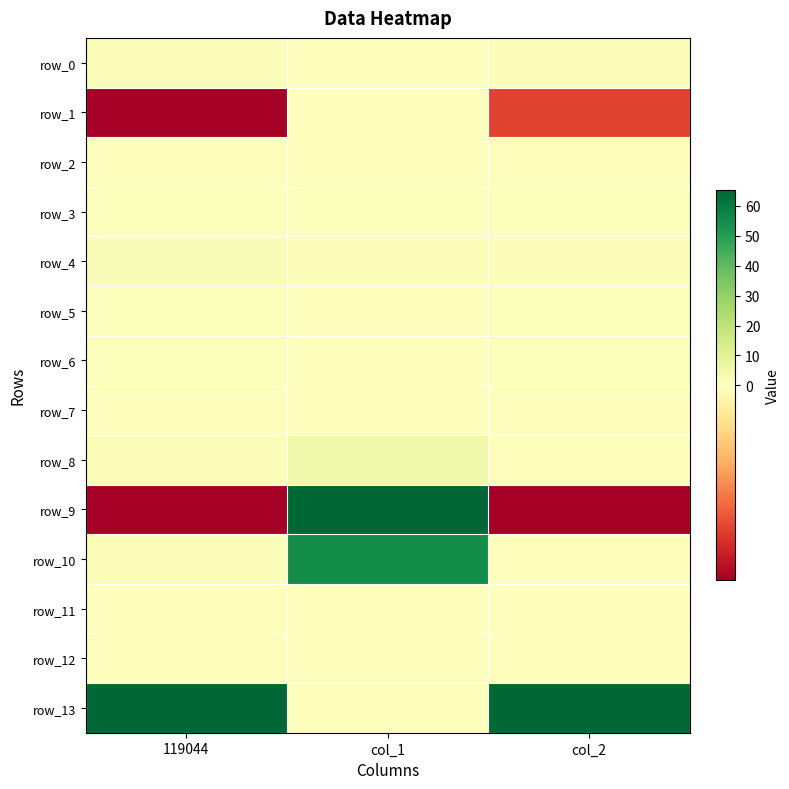

At which category is the sum across all series the highest?

col_1